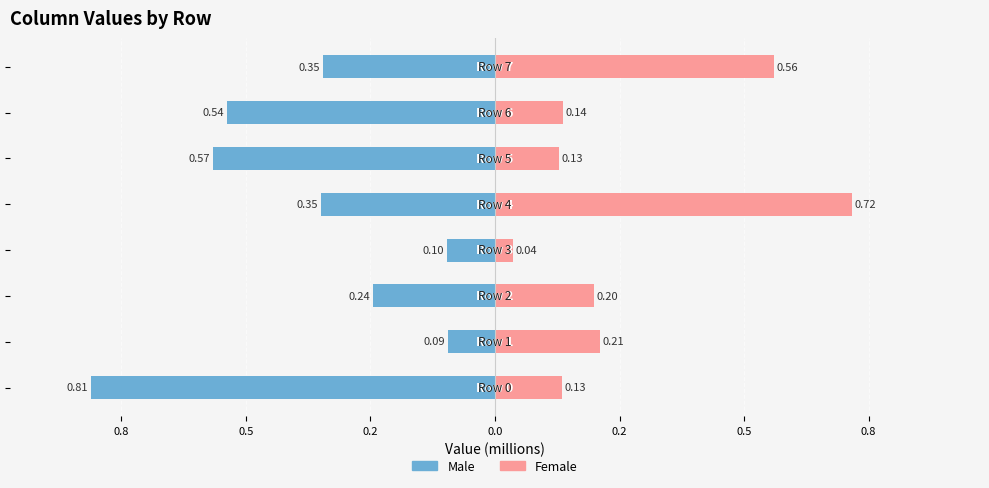

True or false: Female has a value of 0.0 at 0.5.

False